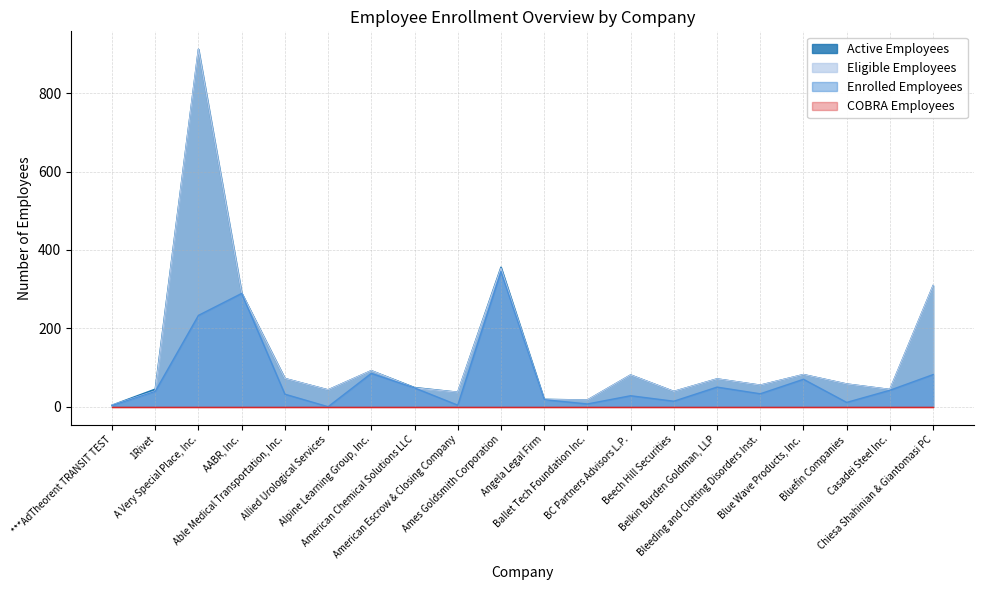

The value of Eligible Employees at A Very Special Place, Inc. is 565. True or false?

False